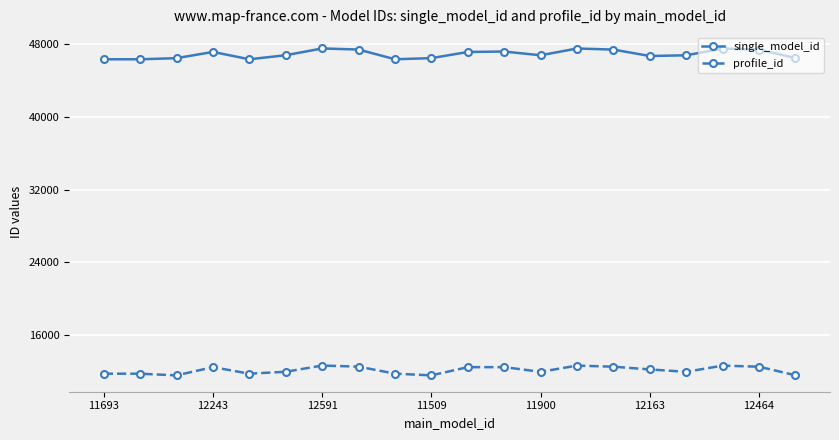

Which series has the largest total across all categories?

single_model_id